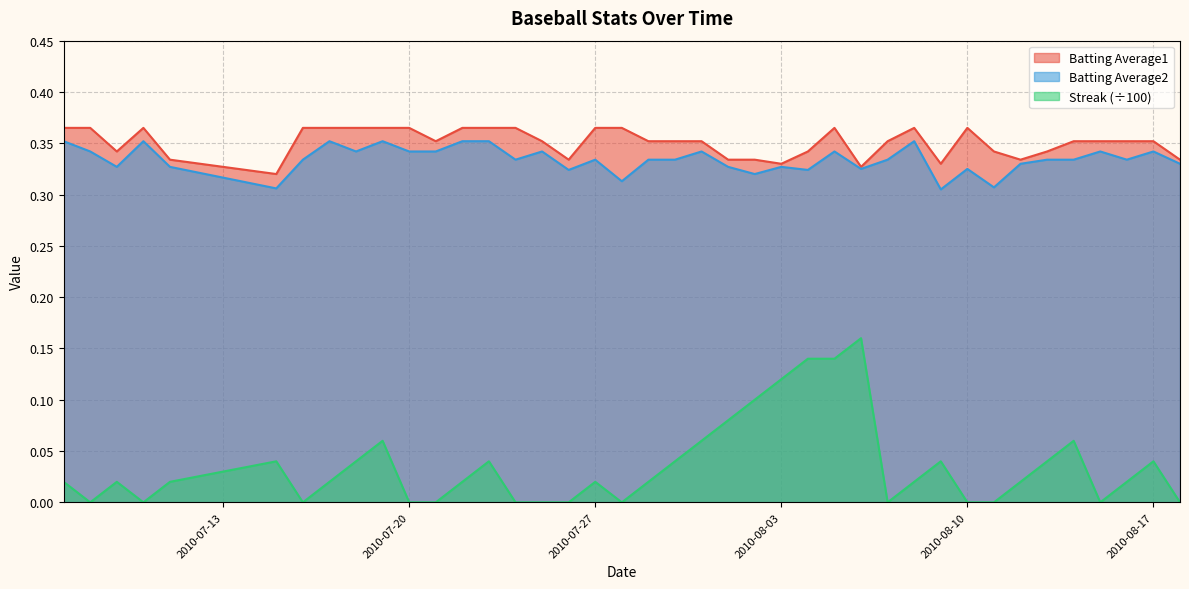

Is it true that Streak equals 0.0 at 2010-07-09?

True